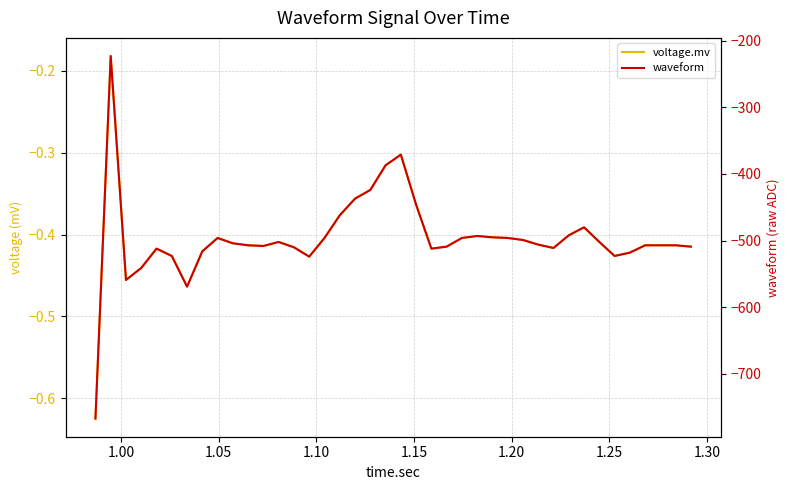

Does the chart display data point markers on the line(s)?

No